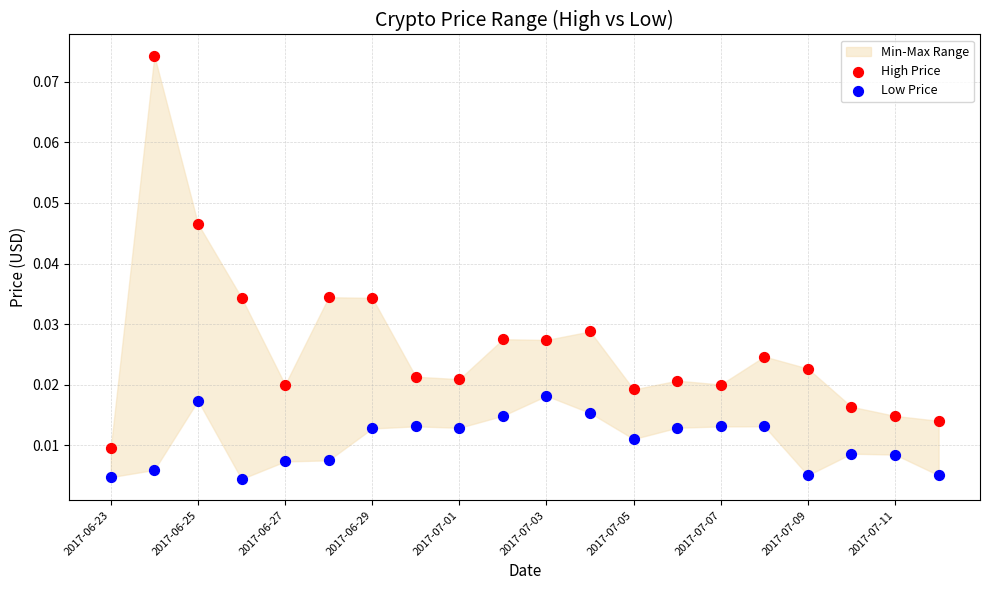

Which series has the largest Y range (max minus min)?

High Price